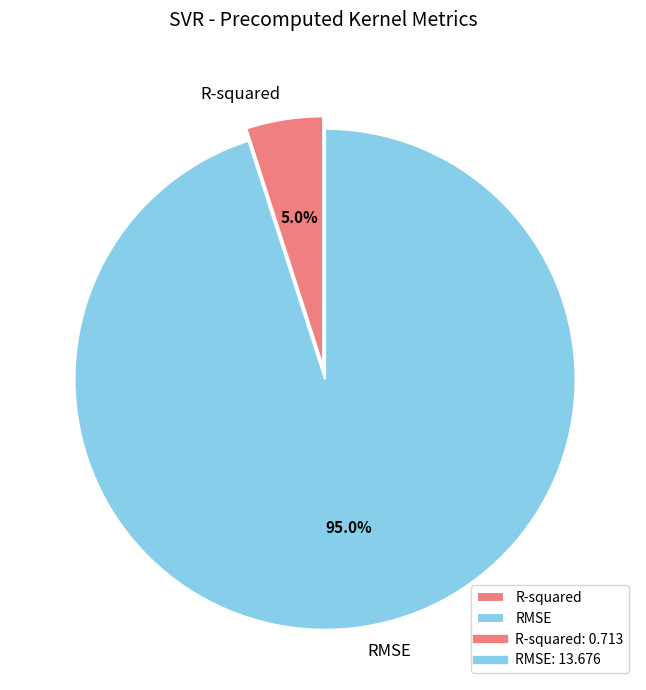

True or false: RMSE accounts for 95% of the total.

True